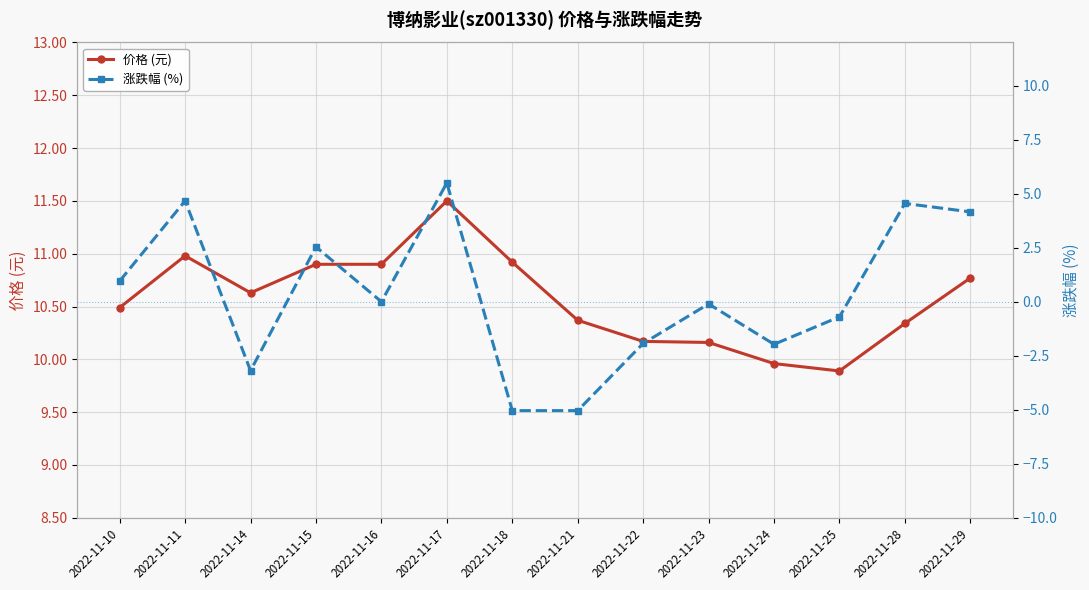

The value of 涨跌幅 (%) at 2022-11-28 is 4.5. True or false?

True